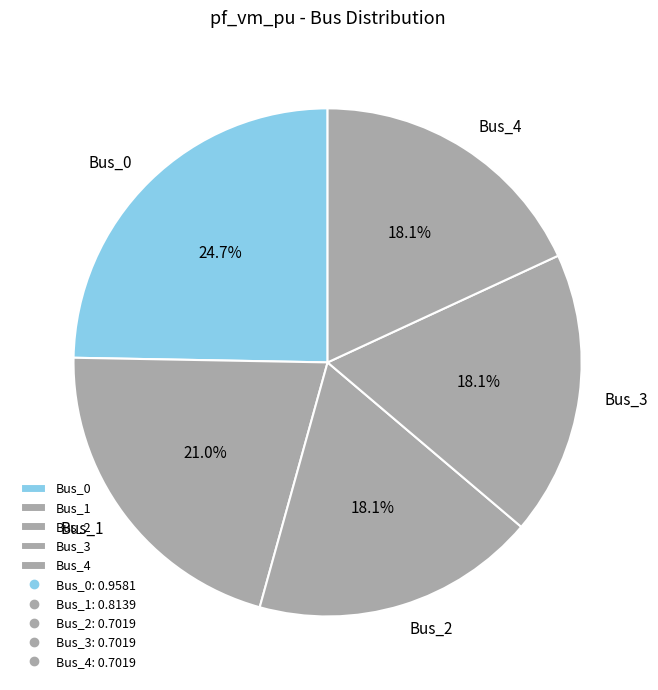

How many segments does this pie chart have?

5